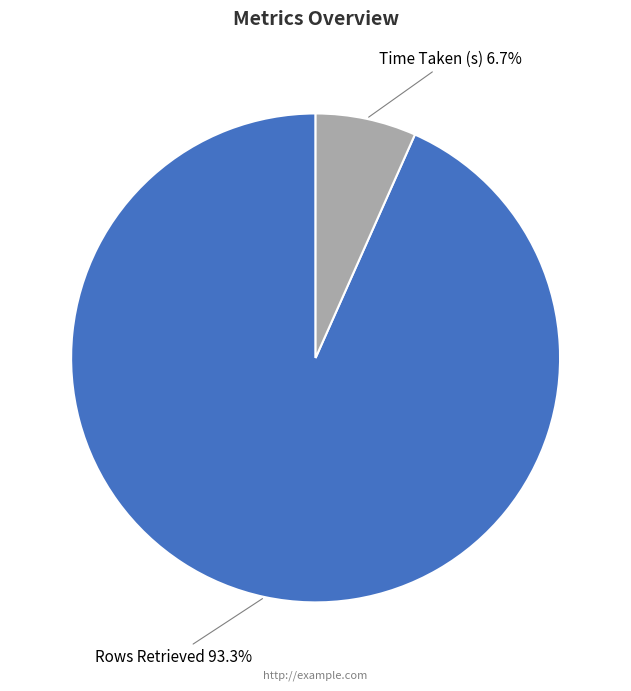

What is the ratio of the value at Time Taken (s) to the value at Rows Retrieved?

0.1